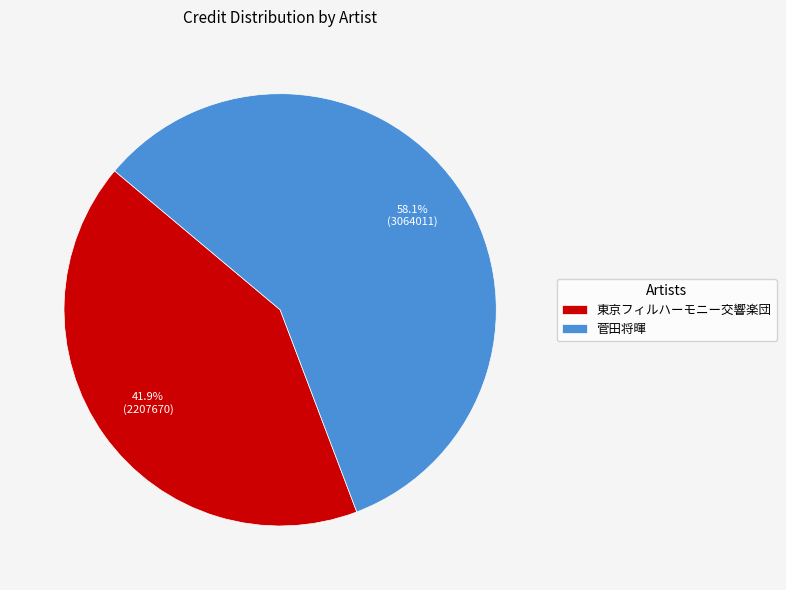

What percentage do 東京フィルハーモニー交響楽団 and 菅田将暉 together represent?

100.0%